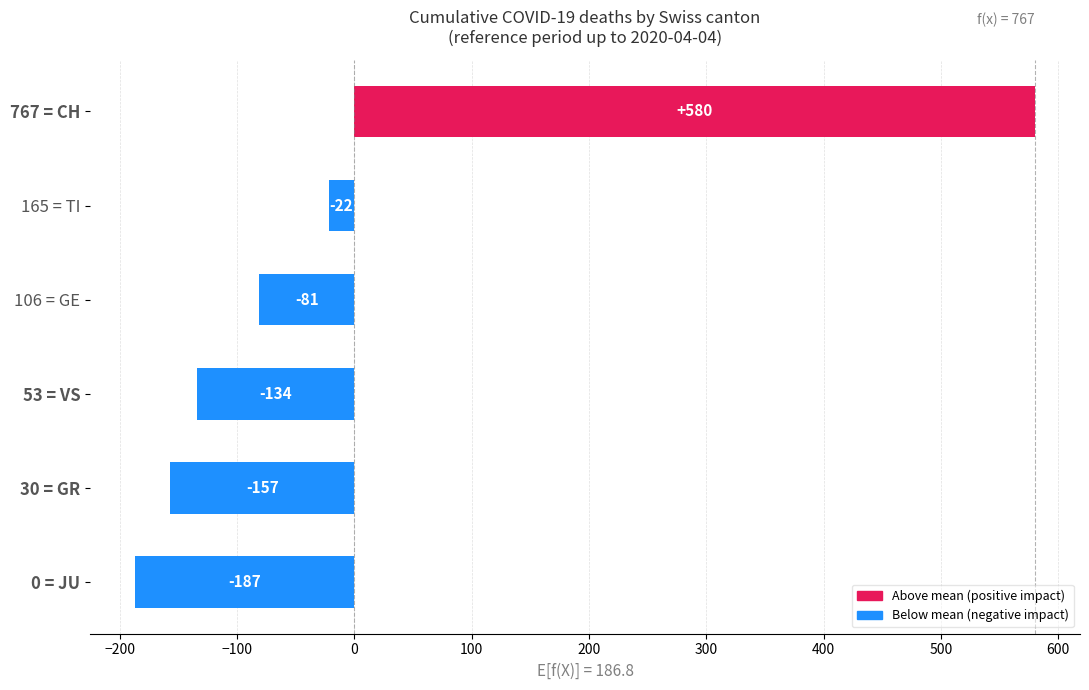

How many negative values are there?

5